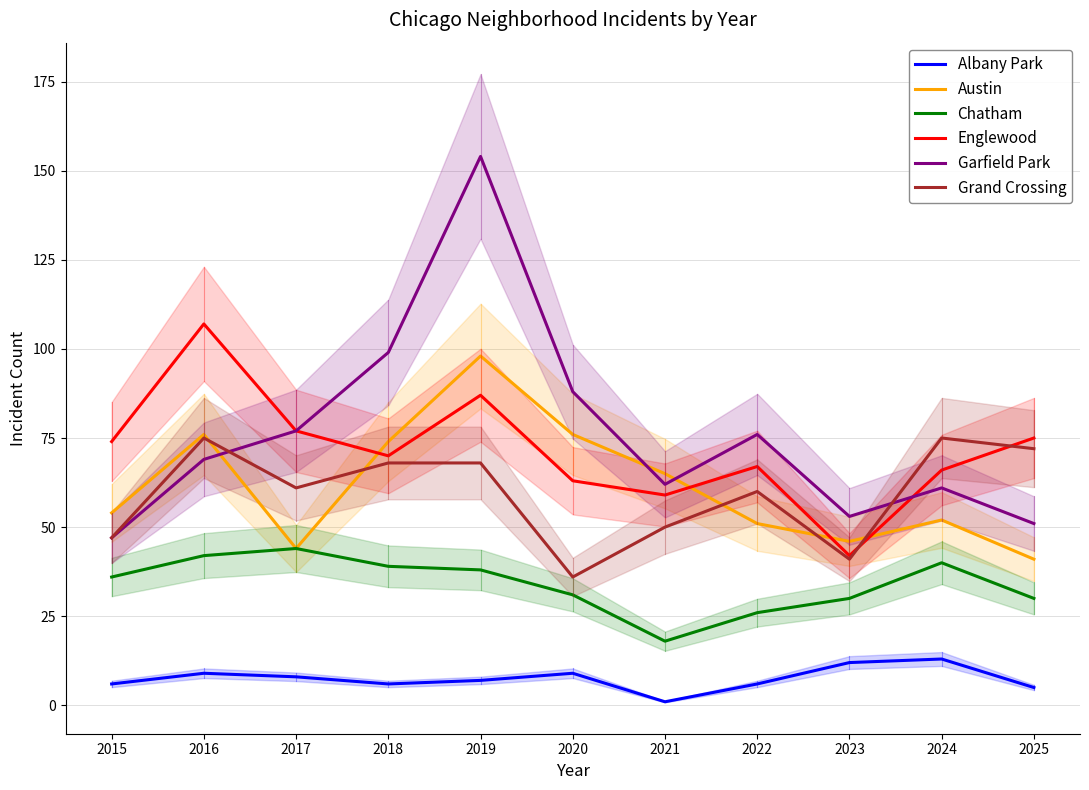

What is the average value of the Chatham series?

34